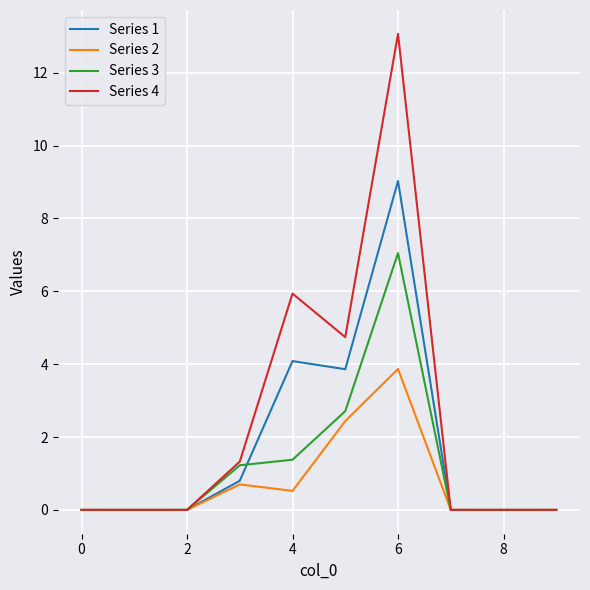

Which series has the widest spread of values?

Series 4